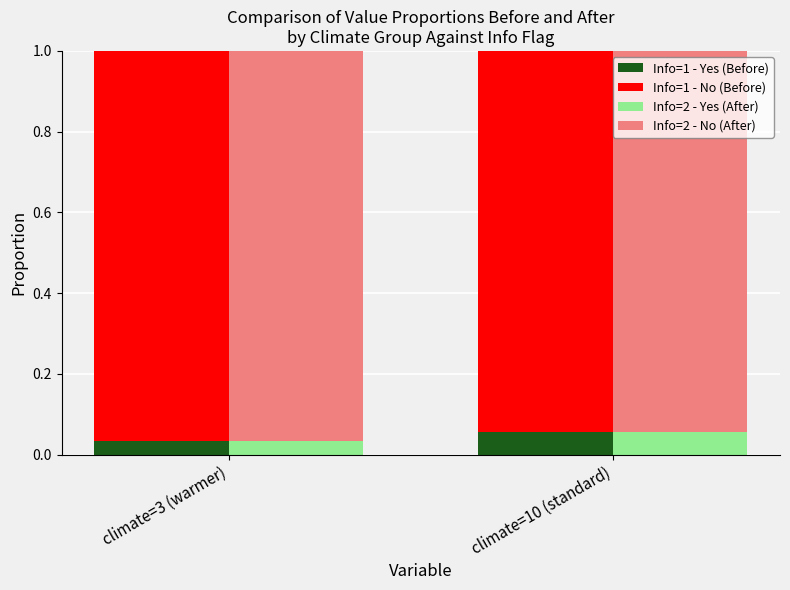

Count the number of data series in this chart.

4